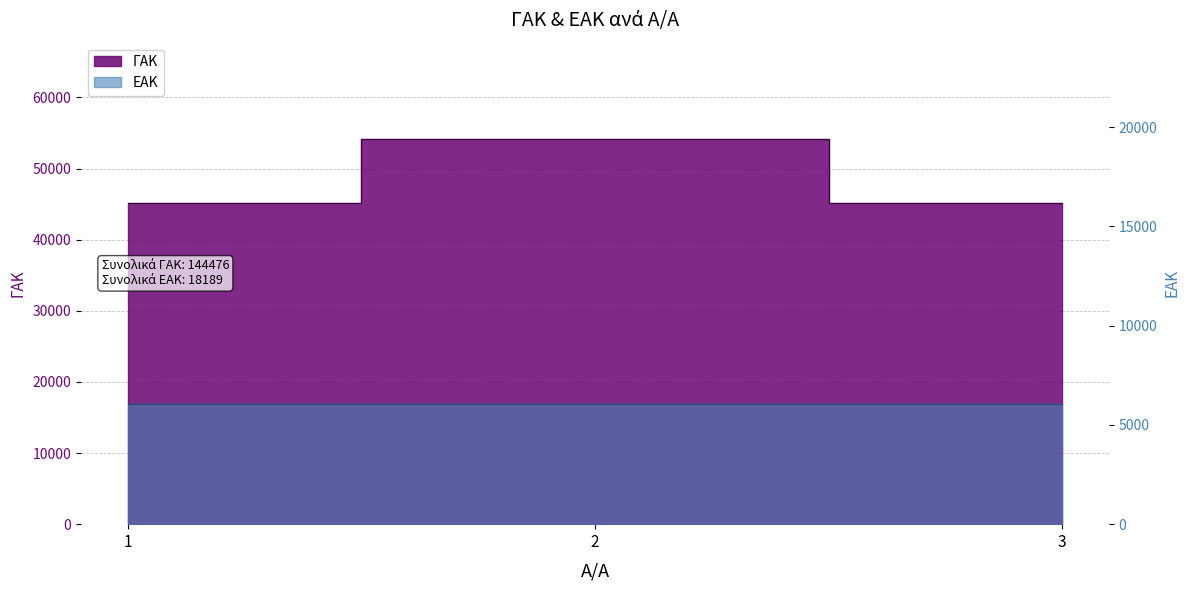

The ΕΑΚ series shows 6064 at 3. True or false?

True